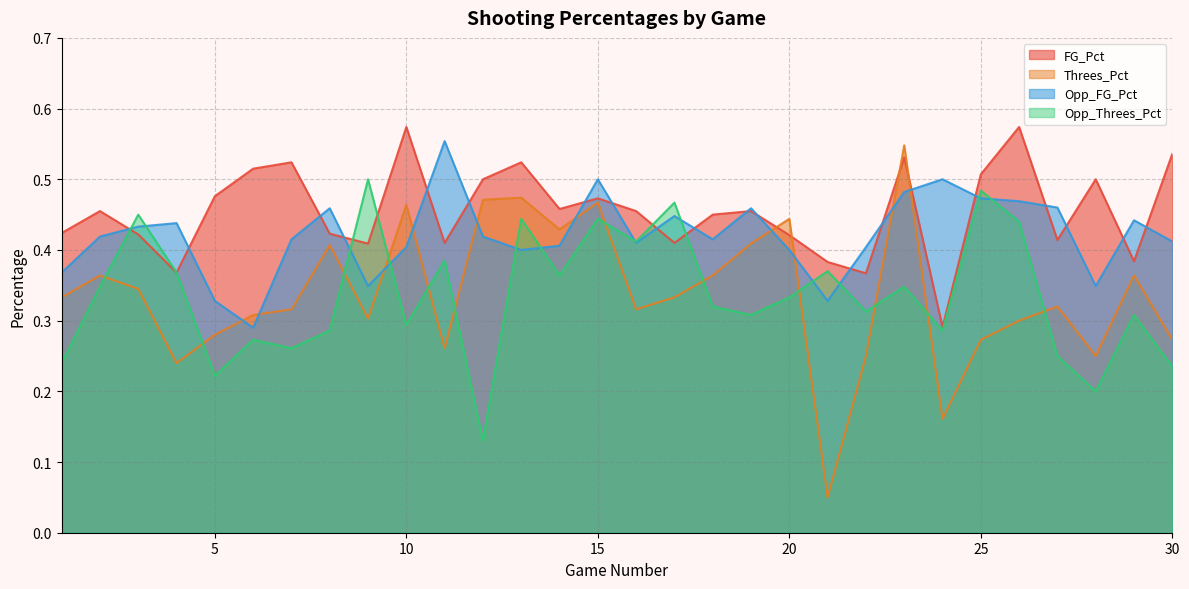

Where is the first local minimum for Opp_FG_Pct?

6